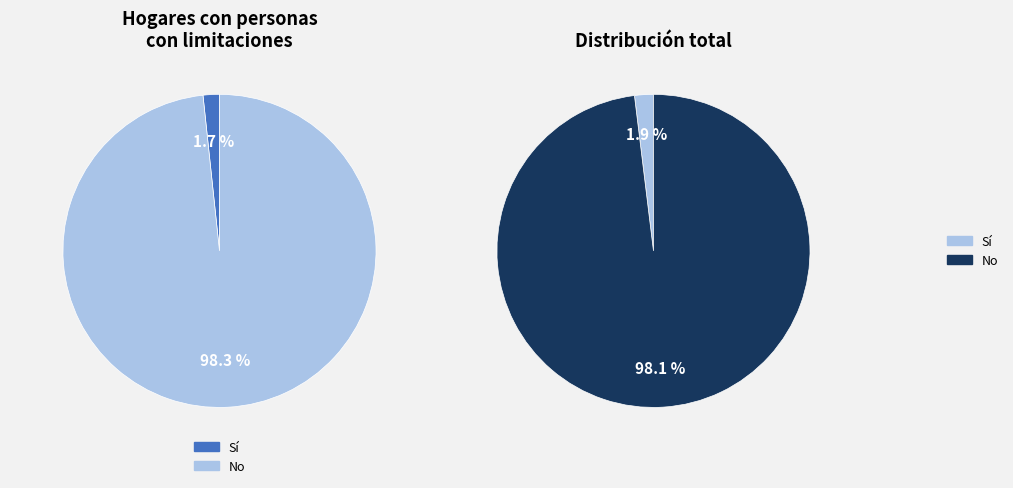

What portion of the pie excludes Sí?

98.3%